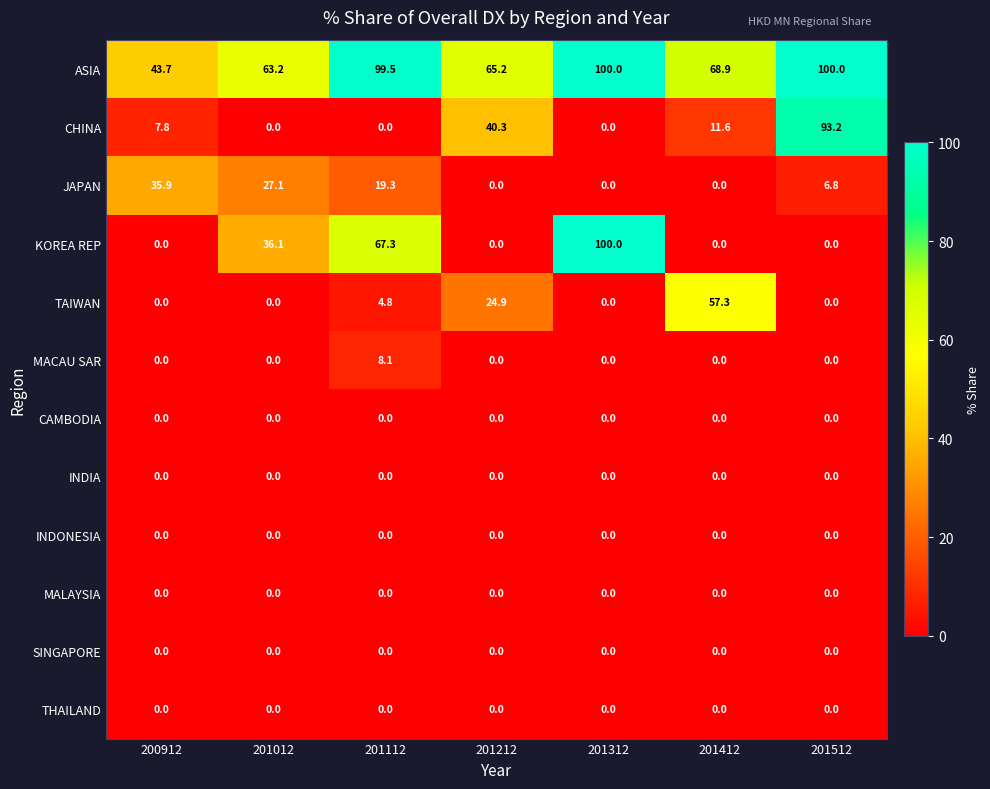

Which series changed the most between 200912 and 201412?

TAIWAN